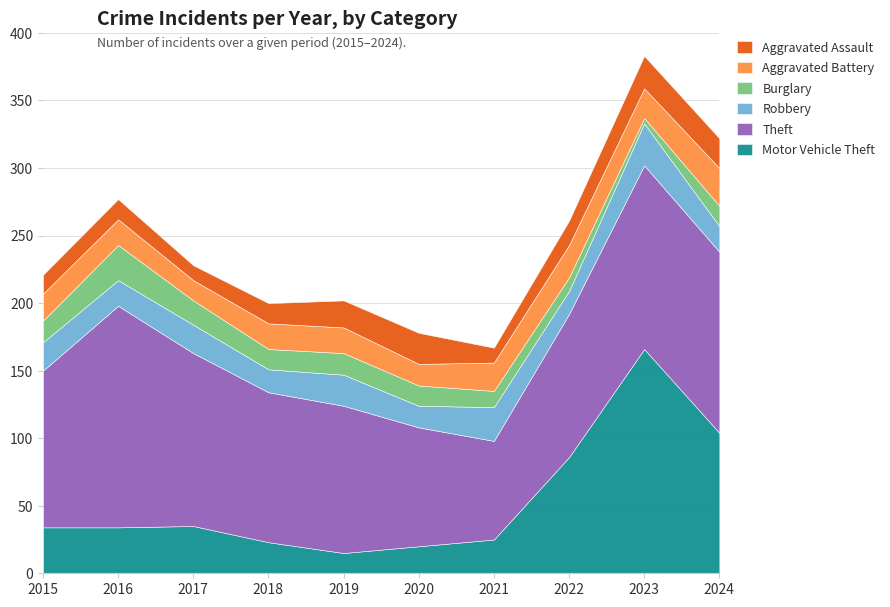

At how many categories does at least one series exceed 23?

10